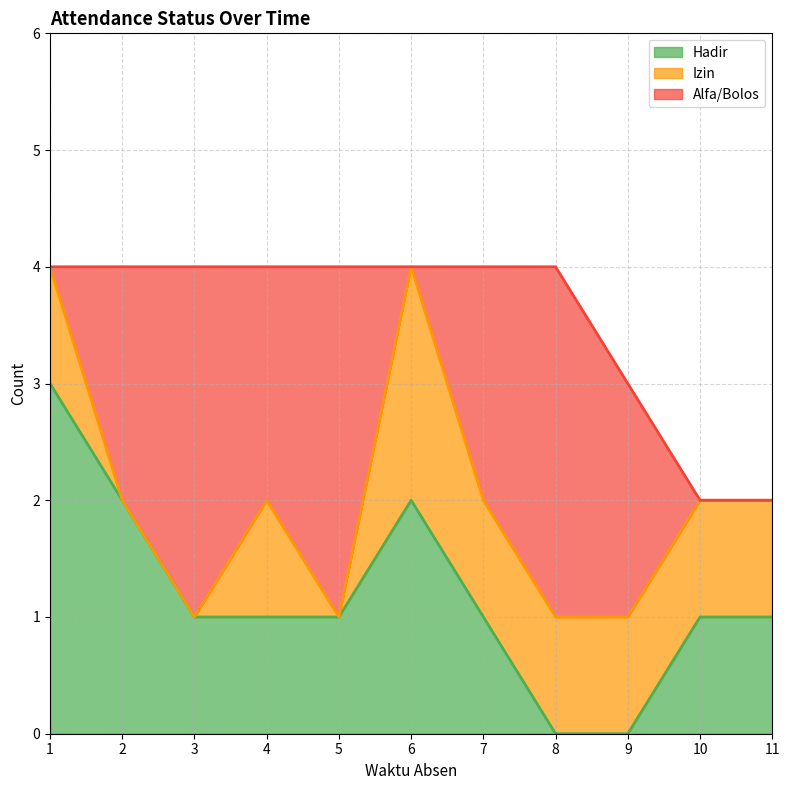

What is the highest value of the Hadir series?

3